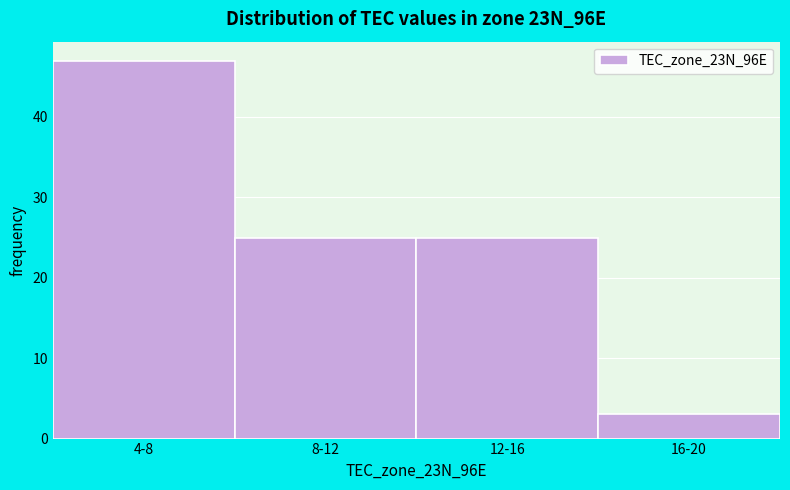

Reading left to right, extract all data points from this chart.

47	25	25	3